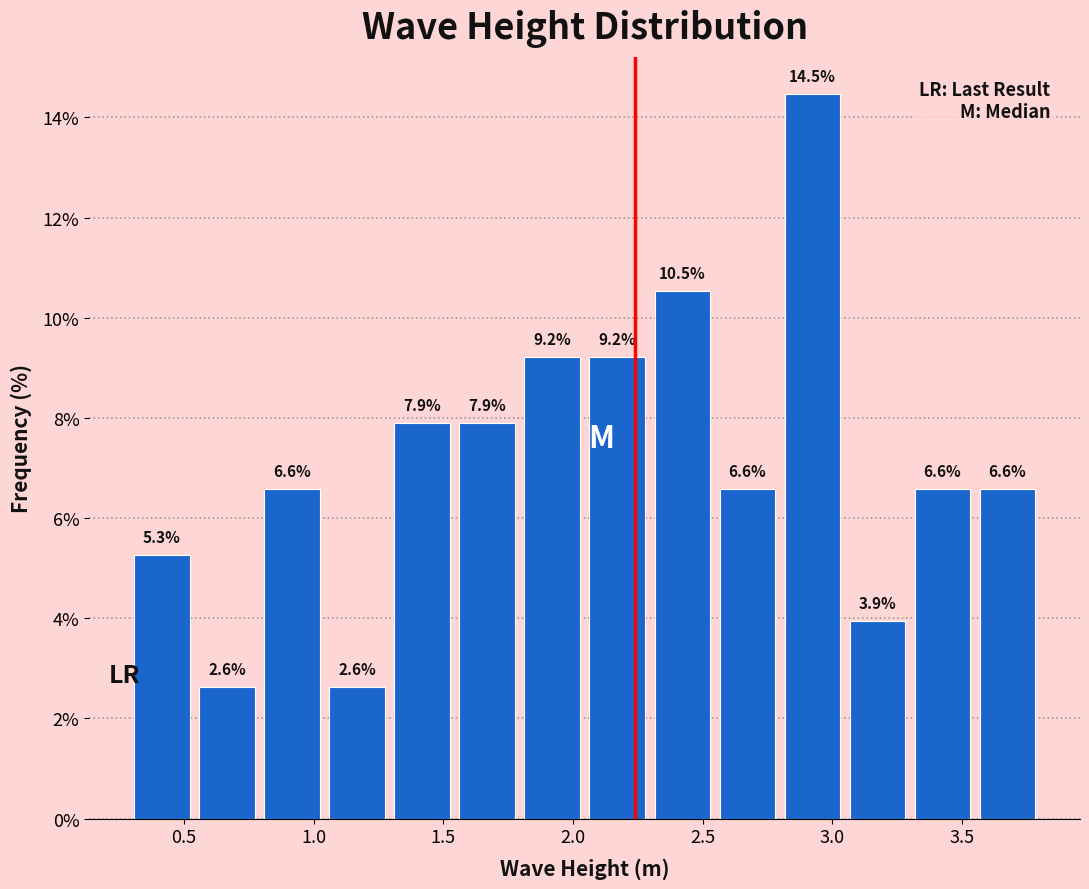

What is the height of the bar covering 0.30 to 0.55 on the x-axis? The bar edges are not printed on the chart, so give them approximately, as read against the axis.

5.3